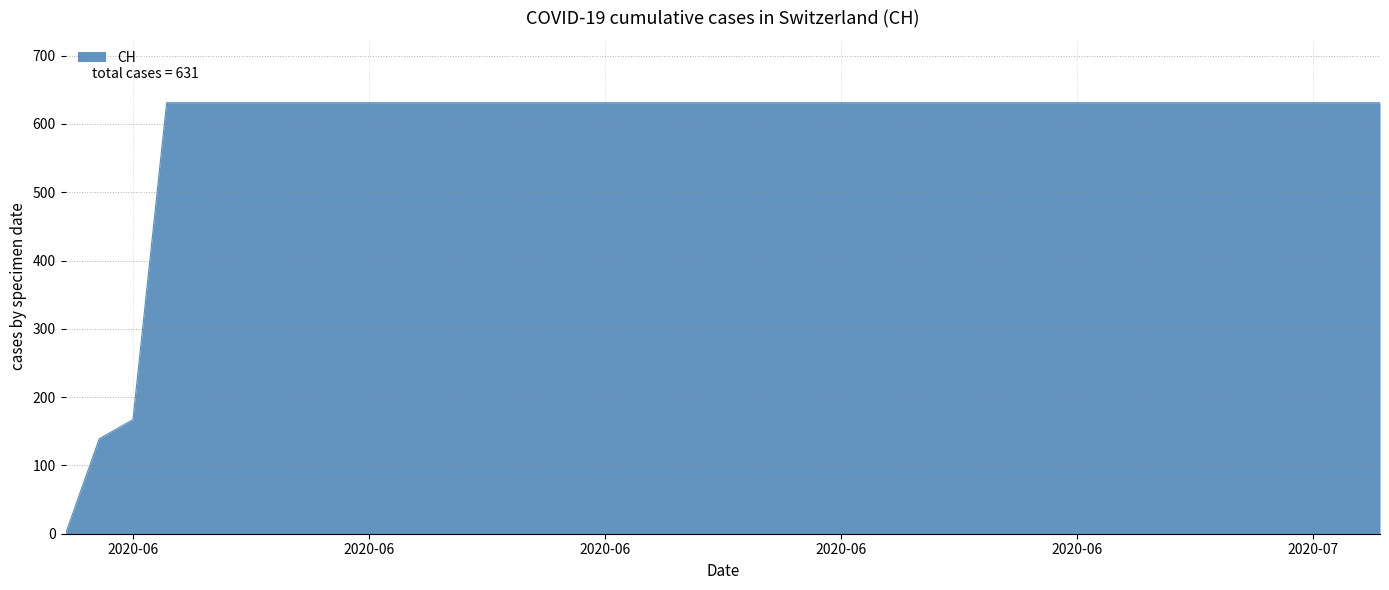

Count the number of categories in the chart.

40